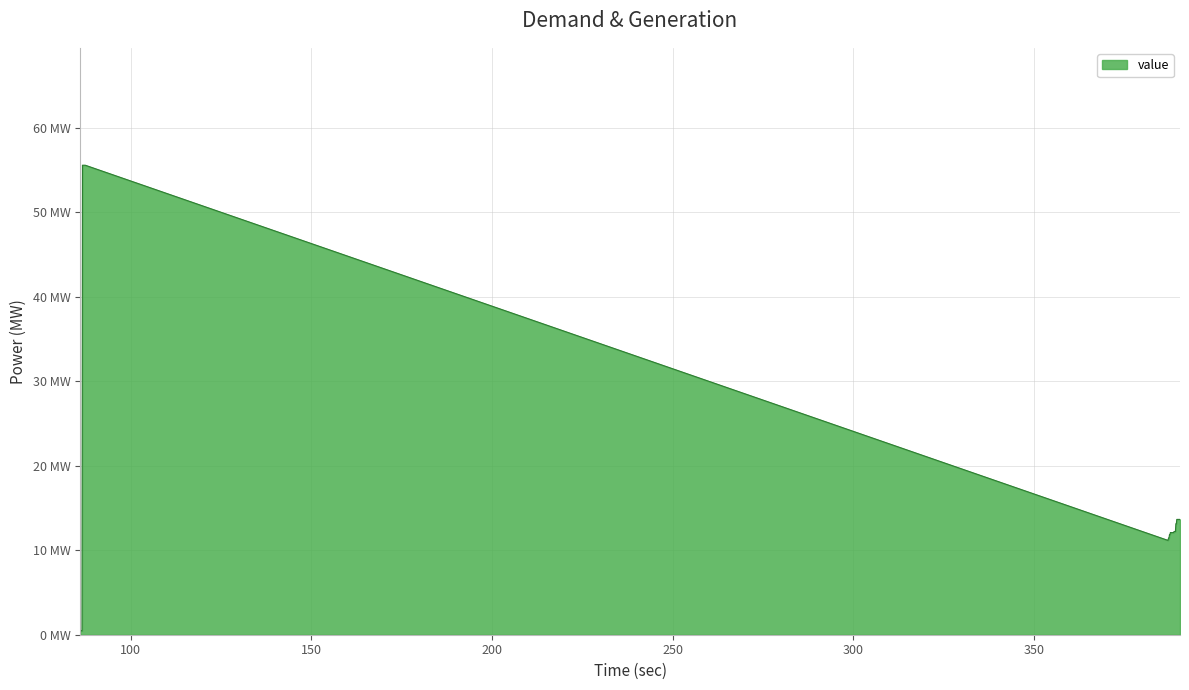

Rank the categories by value from highest to lowest.

86.633733, 86.760762, 86.887791, 87.01482, 87.141849, 87.268878, 87.395907, 389.597742, 389.724771, 389.8518, 389.978829, 390.105857, 390.232886, 390.359915, 390.486944, 389.343684, 389.470713, 388.835568, 388.962597, 389.089626, 389.216655, 387.819337, 387.946366, 388.073394, 388.200423, 388.327452, 388.454481, 388.58151, 388.708539, 387.565279, 387.692308, 387.311221, 387.43825, 387.057163, 387.184192, 85.998589, 86.125618, 86.252646, 86.379675, 86.506704